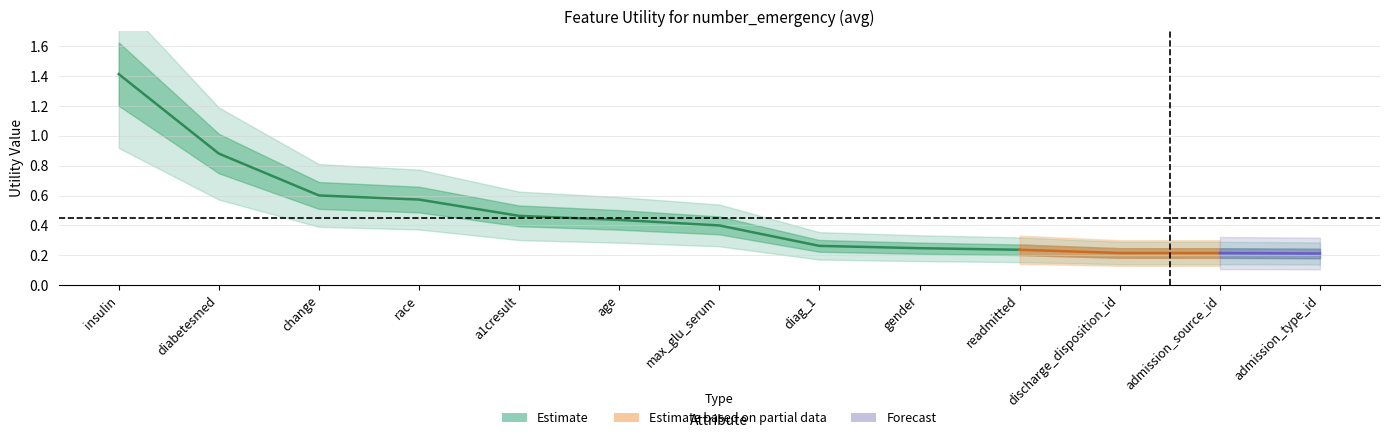

Reading left to right, list all the values displayed in this chart.

insulin=1.4	diabetesmed=0.9	change=0.6	race=0.6	a1cresult=0.5	age=0.4	max_glu_serum=0.4	diag_1=0.3	gender=0.2	readmitted=0.2	discharge_disposition_id=0.2	admission_source_id=0.2	admission_type_id=0.2